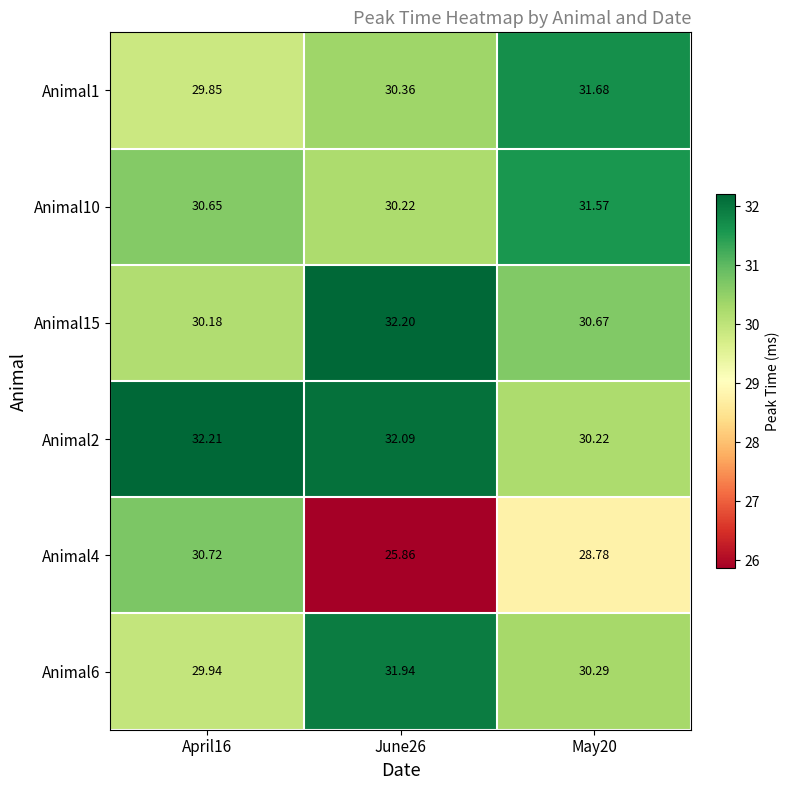

Is the value of Animal10 at June26 greater than the value of Animal4 at May20?

Yes